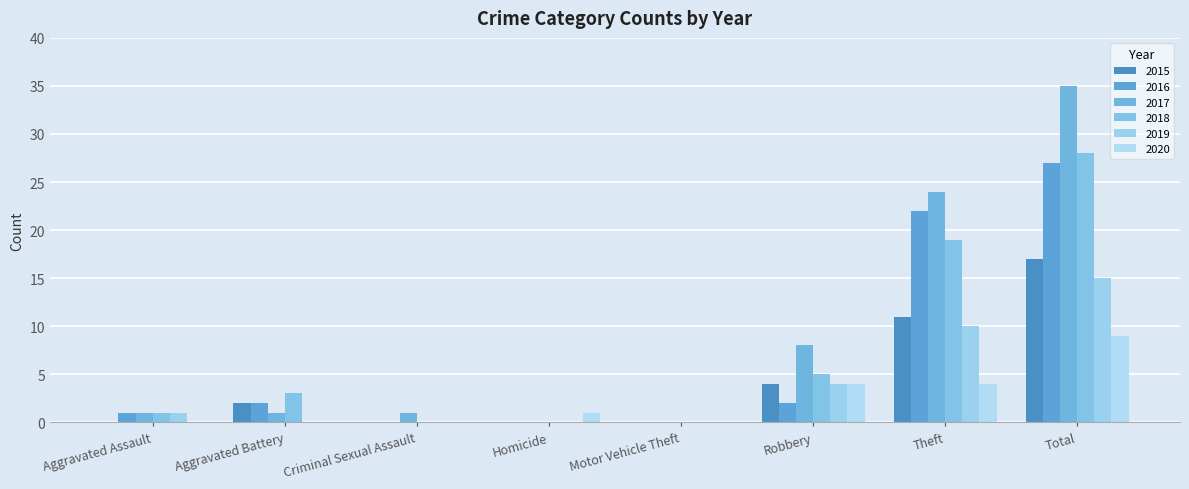

What is the greatest value displayed?

35